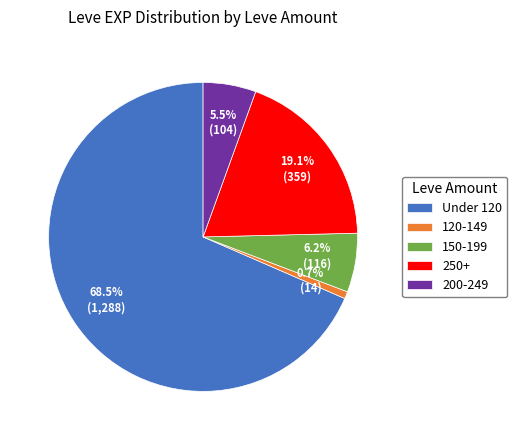

Which slice is the smallest?

120-149